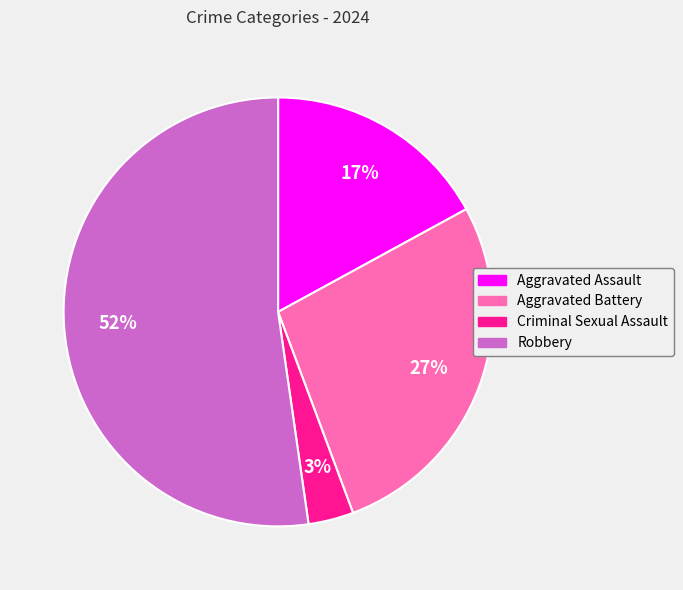

What is the ratio of the value at Aggravated Battery to the value at Aggravated Assault?

1.6